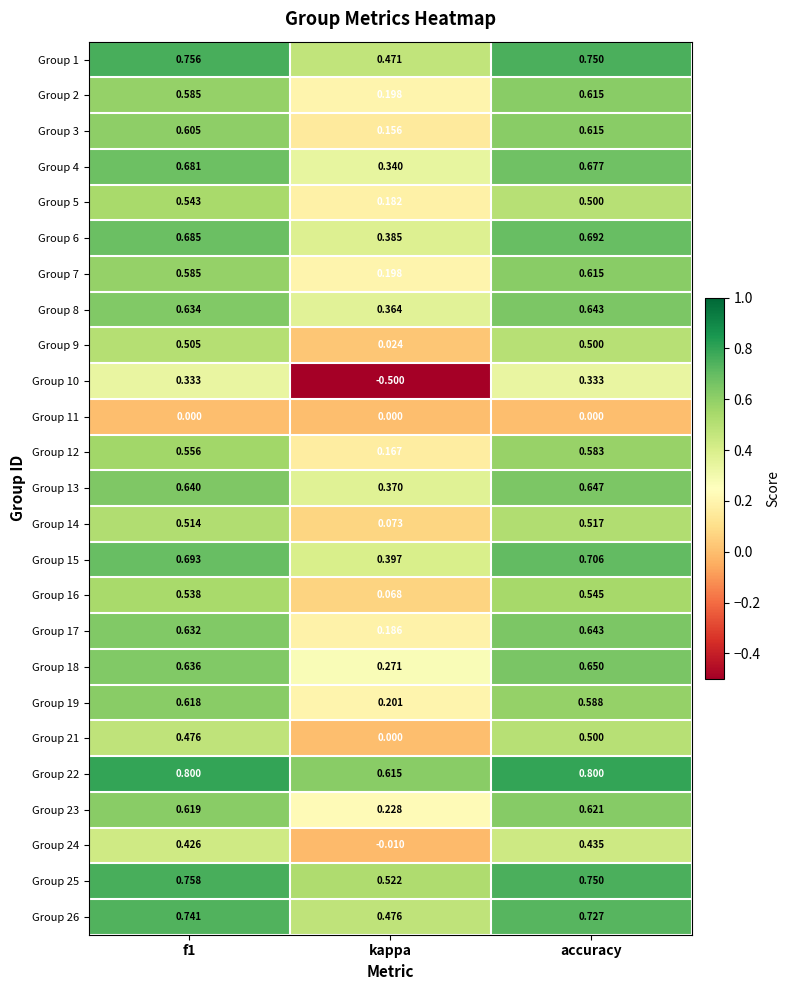

At which label does Group 3 reach its minimum?

kappa